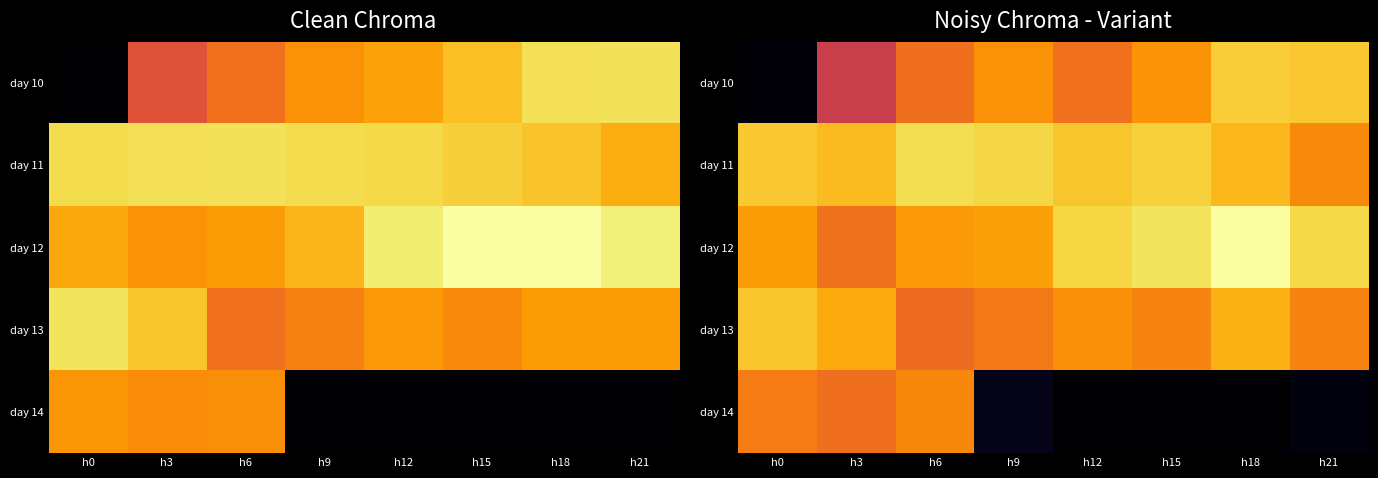

True or false: day 14 has a value of 2.3 at h6.

False